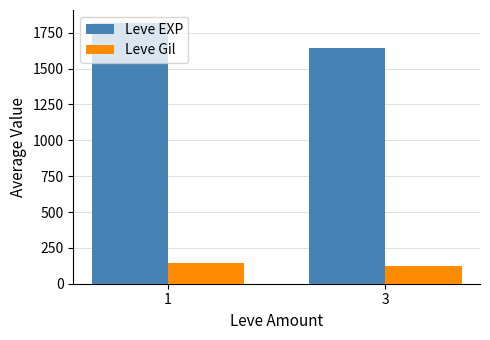

What is the average value of the Leve Gil series?

135.9